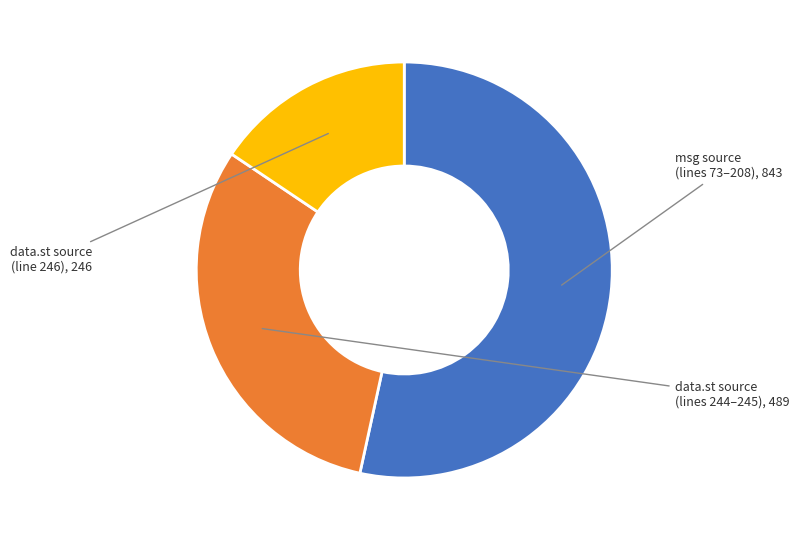

Is there any slice that represents more than half of the pie?

Yes